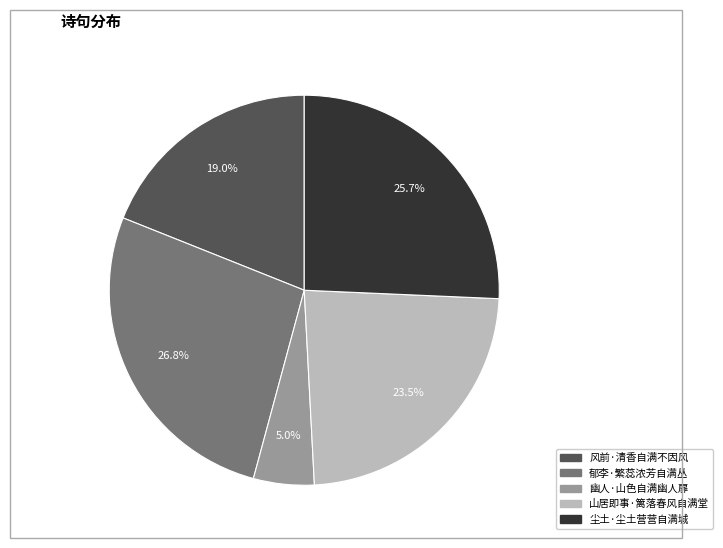

Is it true that 幽人·山色自满幽人扉 is 5% of the pie?

True